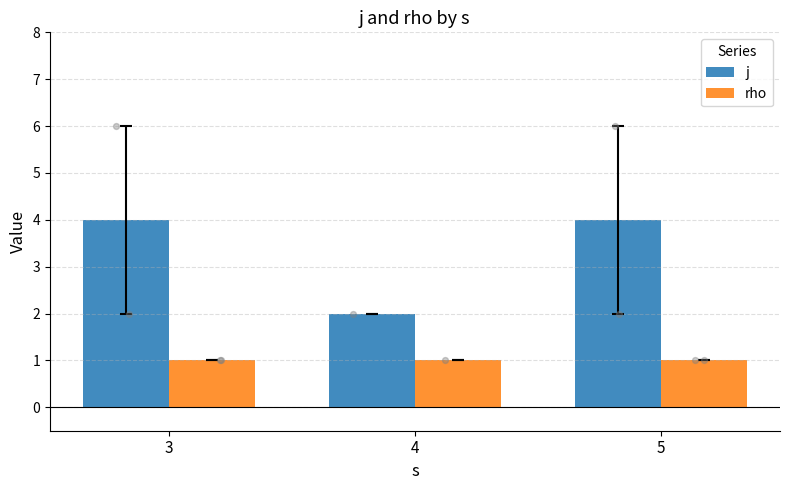

At how many categories does at least one series exceed 2?

2